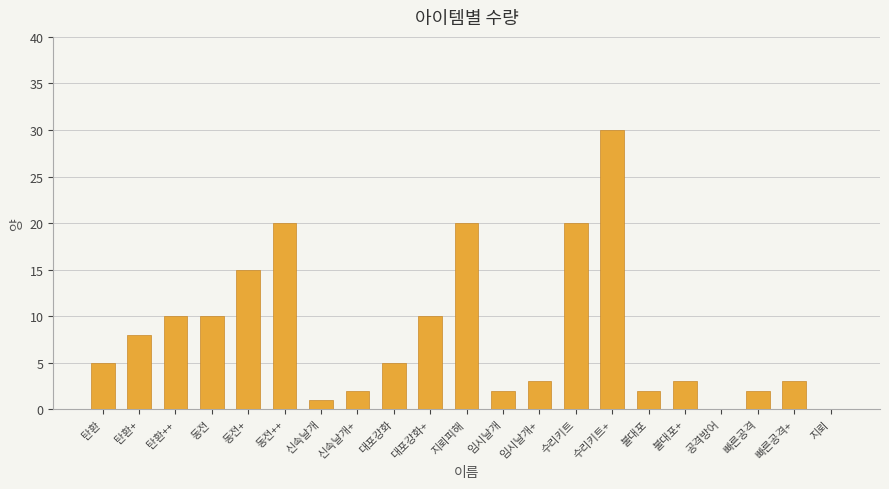

How many categories are shown in the chart?

21